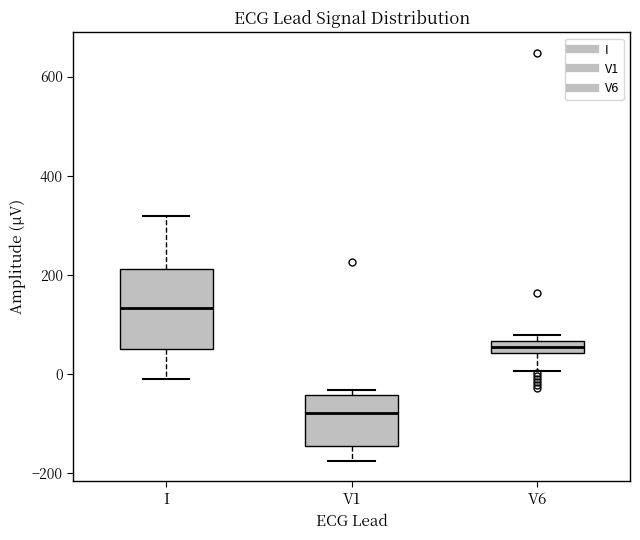

Which box is the tallest, from its lower edge to its upper edge?

I